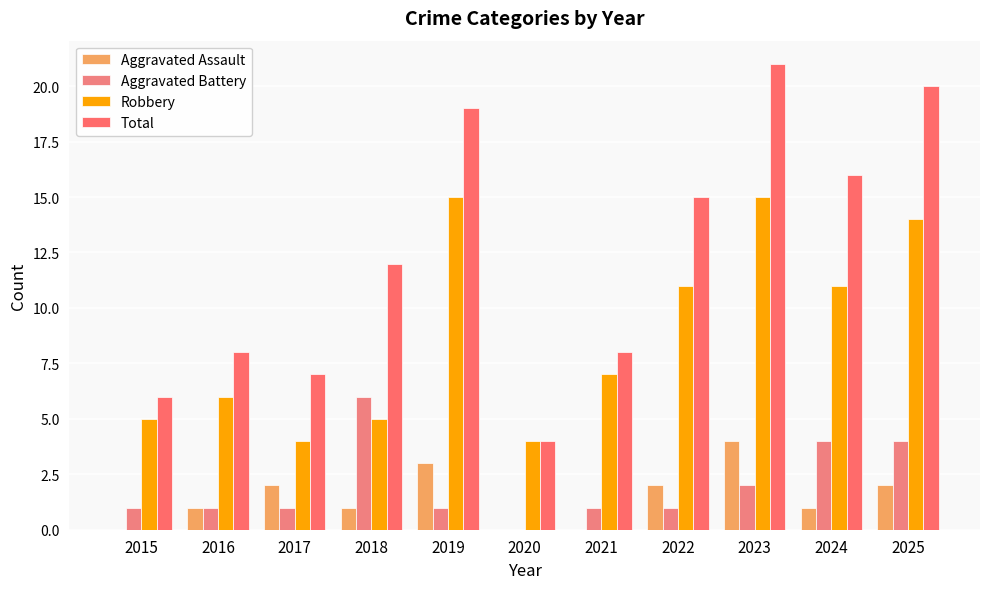

Are the bars grouped side by side (vs. stacked)?

Yes